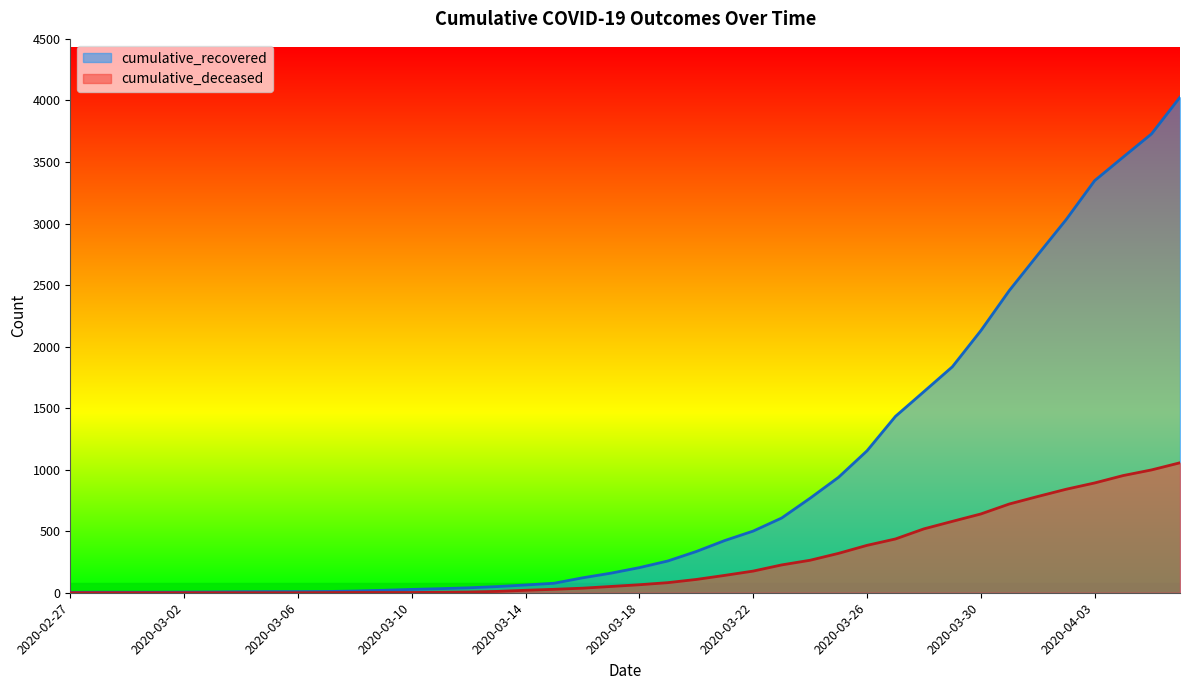

Reading left to right, extract all data points from this chart.

cumulative_recovered: 3	4	4	4	5	6	8	9	9	10	14	20	27	33	40	50	63	77	121	159	204	258	335	424	501	607	768	938	1153	1433	1634	1836	2129	2455	2745	3032	3348	3539	3728	4026
cumulative_deceased: 0	0	0	0	0	0	0	0	0	1	2	2	2	4	6	11	20	28	37	51	65	82	108	141	176	226	264	320	385	437	519	580	640	721	782	841	892	952	998	1056